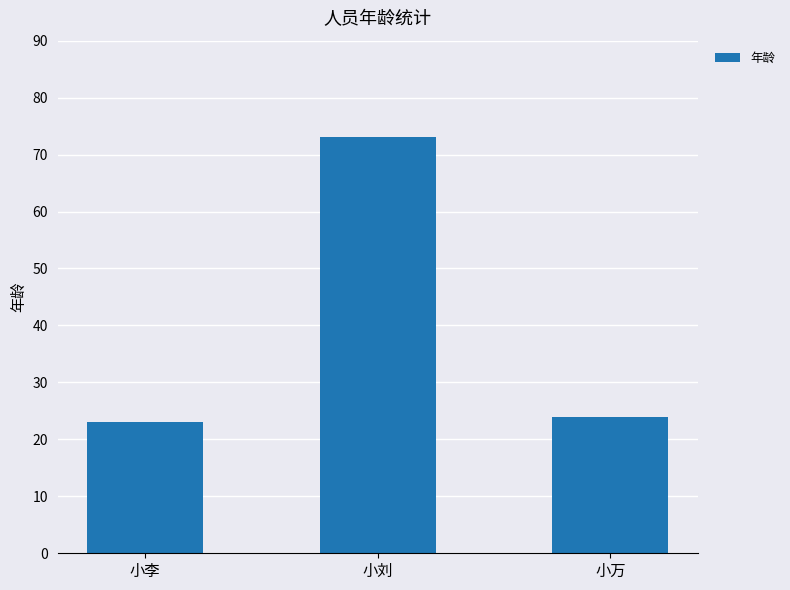

True or false: the data shows 39 at 小刘.

False